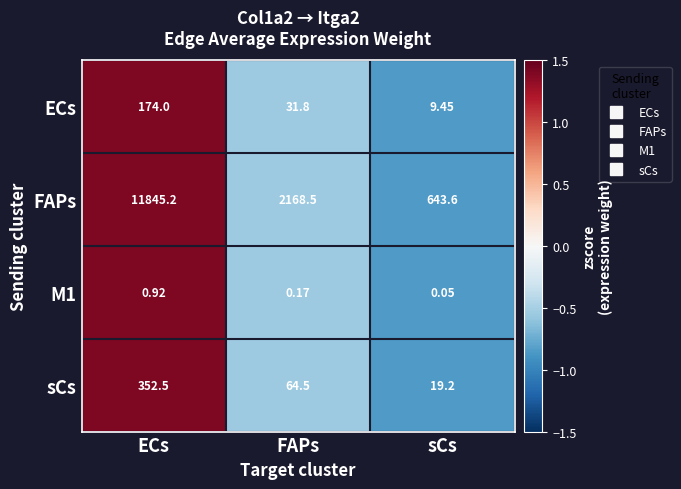

Where is FAPs nearest to the value 6244?

FAPs